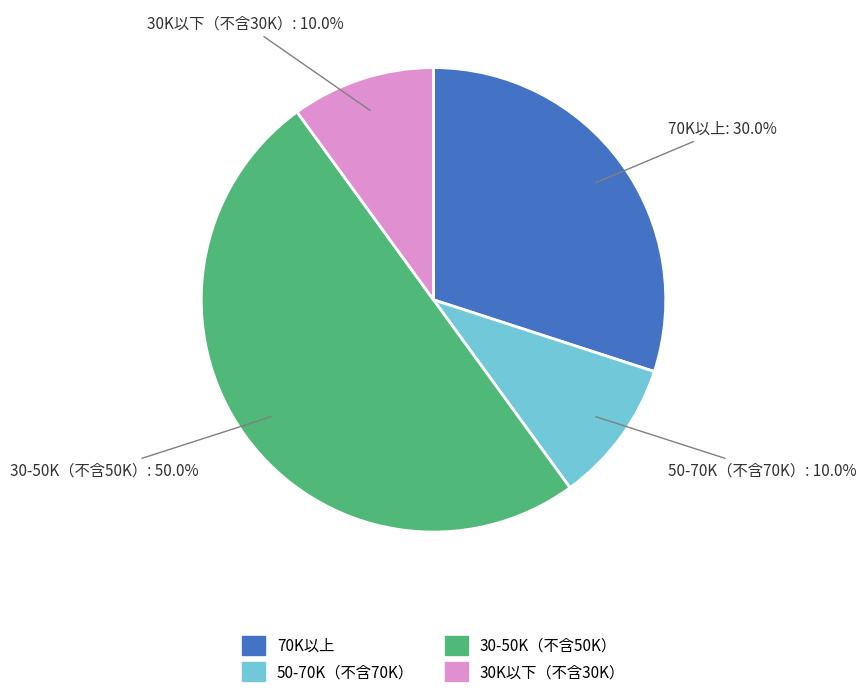

What is the largest slice in the pie chart?

30-50K（不含50K）